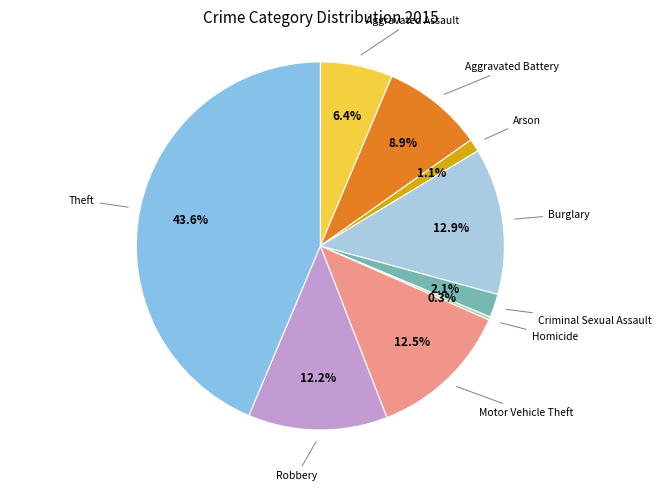

Count the number of slices in the pie.

9